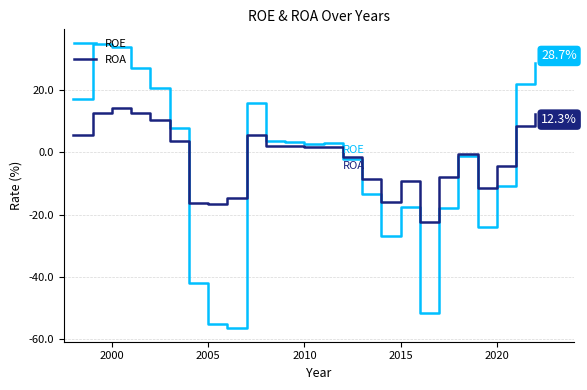

Which series has the largest range (max minus min)?

ROE